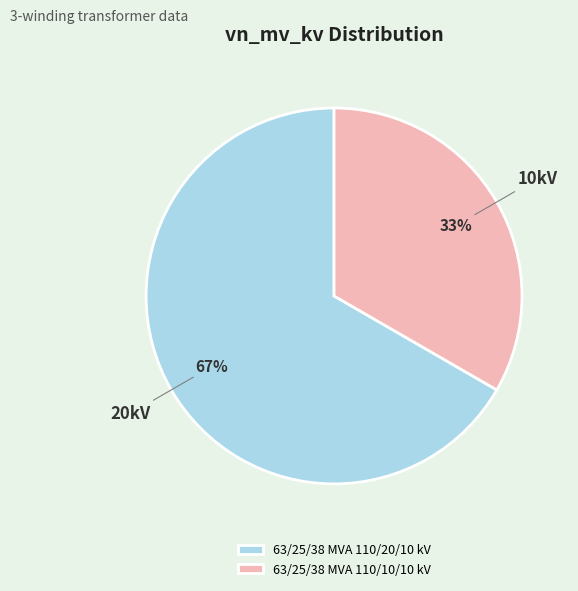

True or false: 63/25/38 MVA 110/20/10 kV accounts for 76% of the total.

False